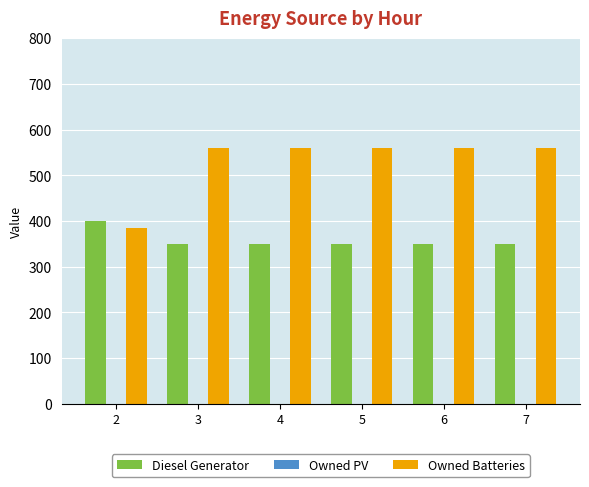

What is the sum of the Diesel Generator values at 7 and 2?

750